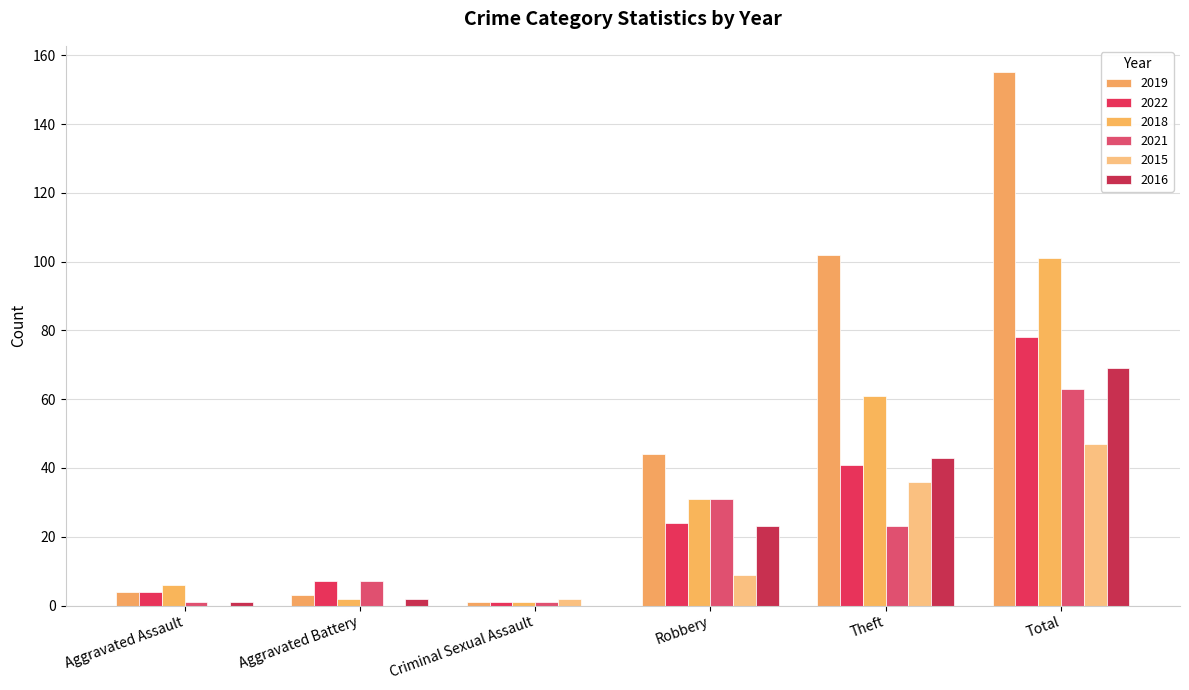

How many groups of bars are there?

6